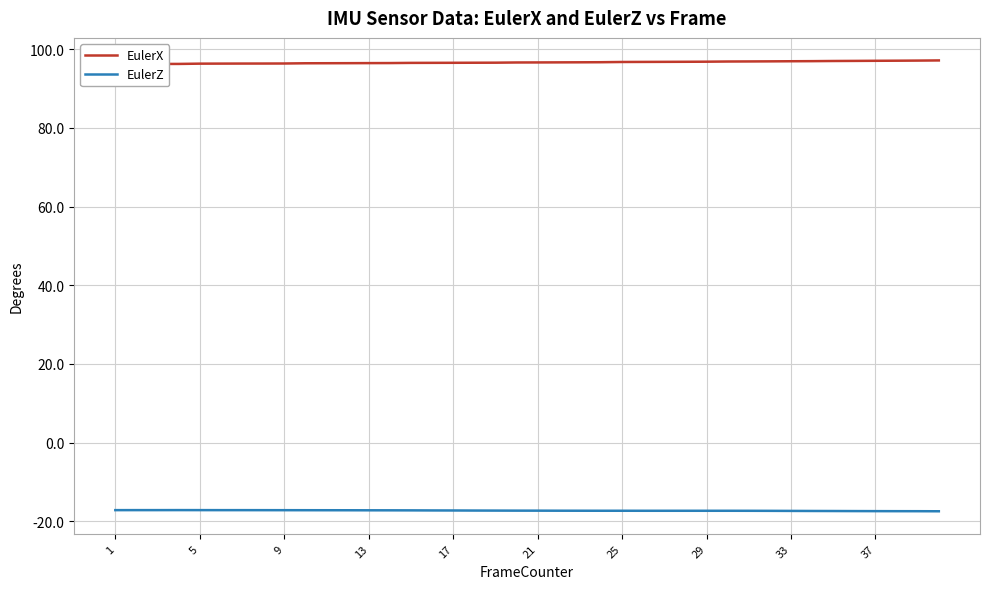

True or false: EulerX and EulerZ intersect in this chart.

False